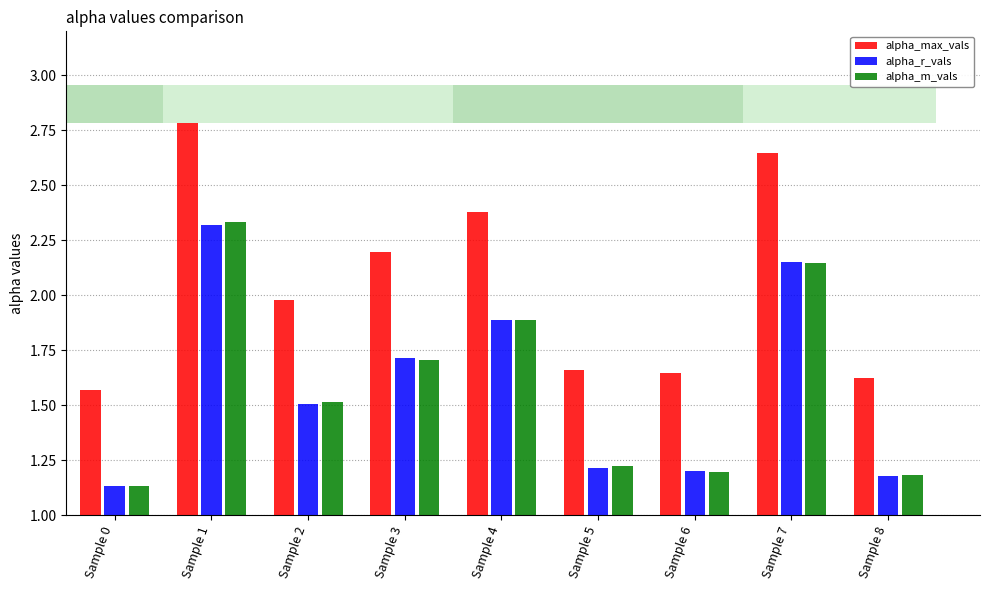

Which series changed the most between Sample 3 and Sample 8?

alpha_max_vals